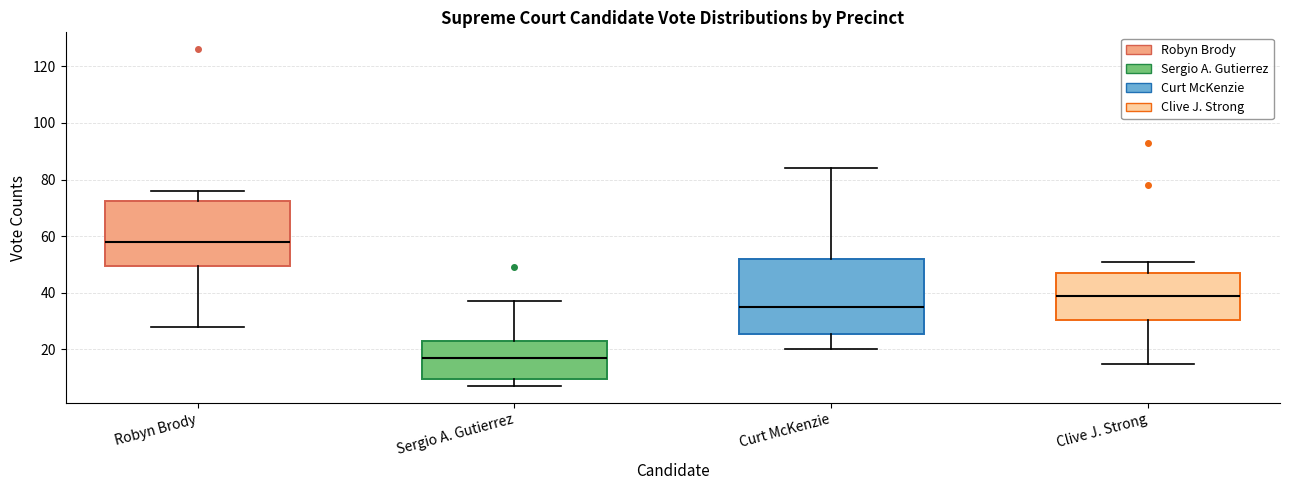

Which box's median line is the lowest?

Sergio A. Gutierrez